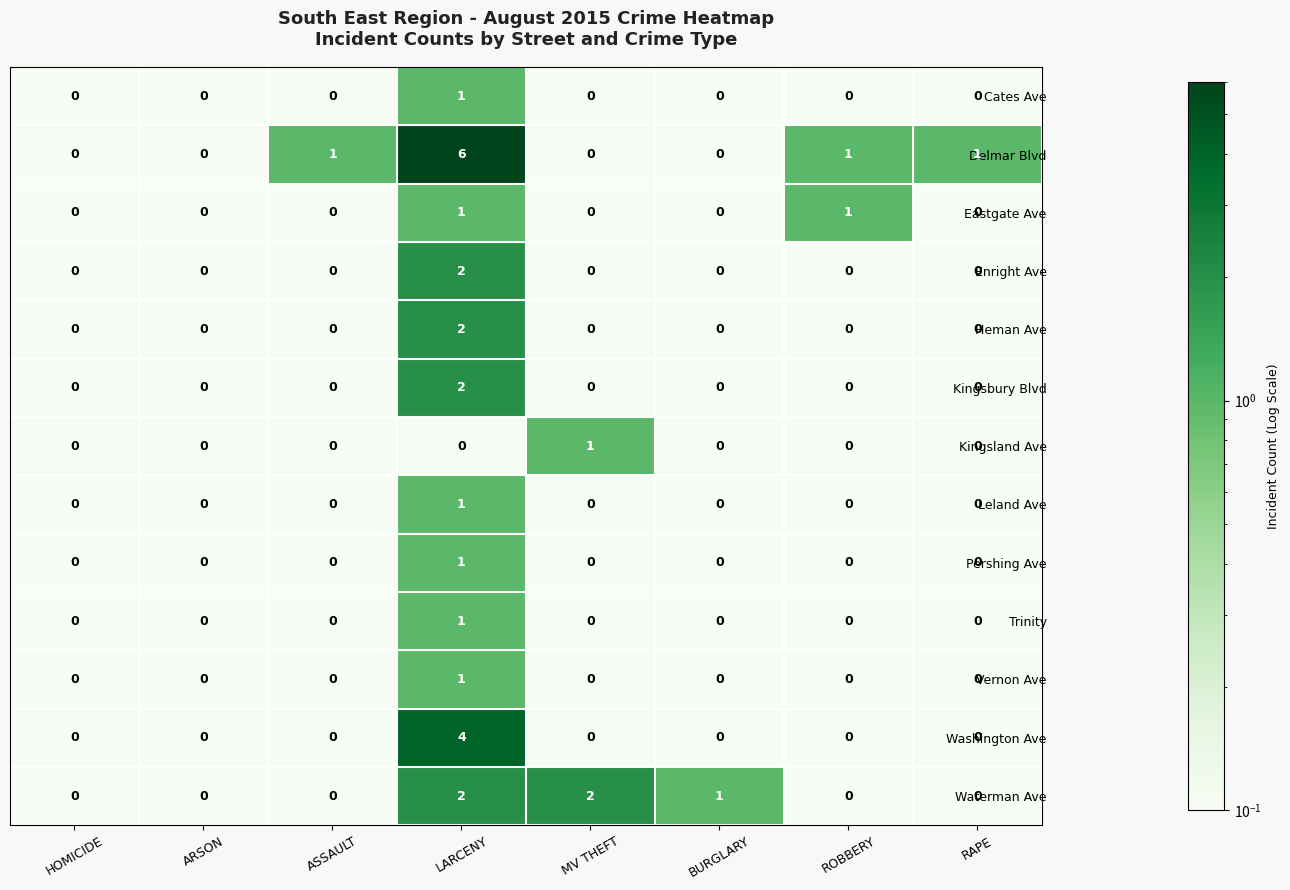

At how many categories does at least one series exceed 3?

1